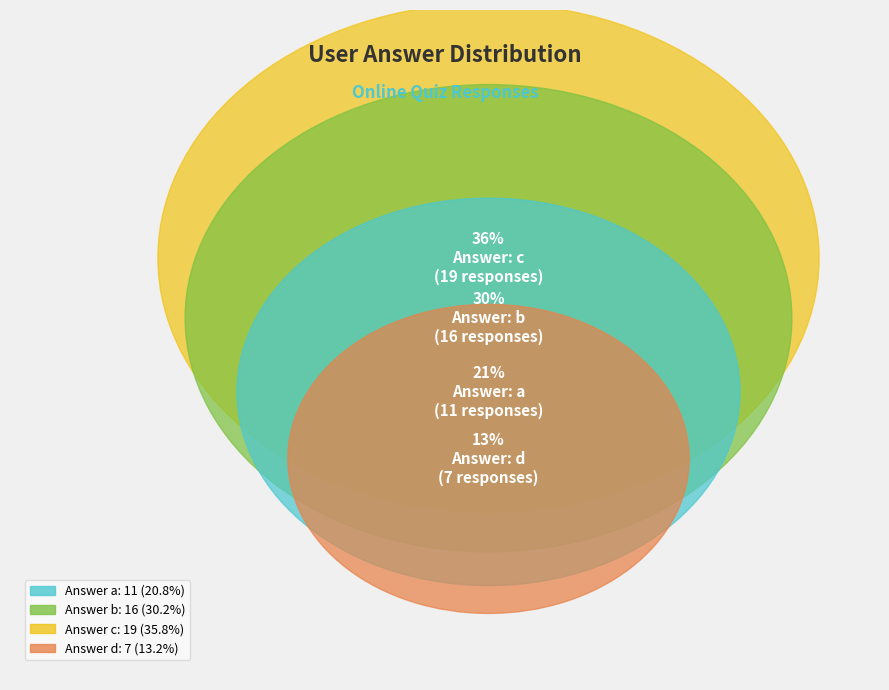

To the nearest percent, what percentage of the pie is b?

30%